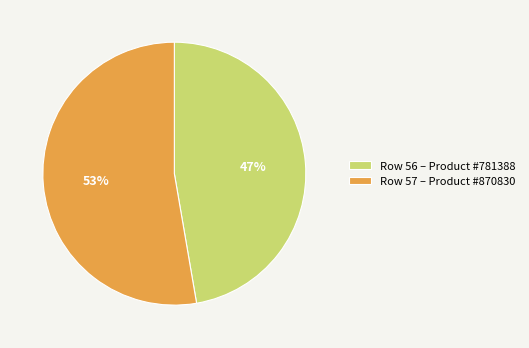

Does any single category account for the majority?

Yes